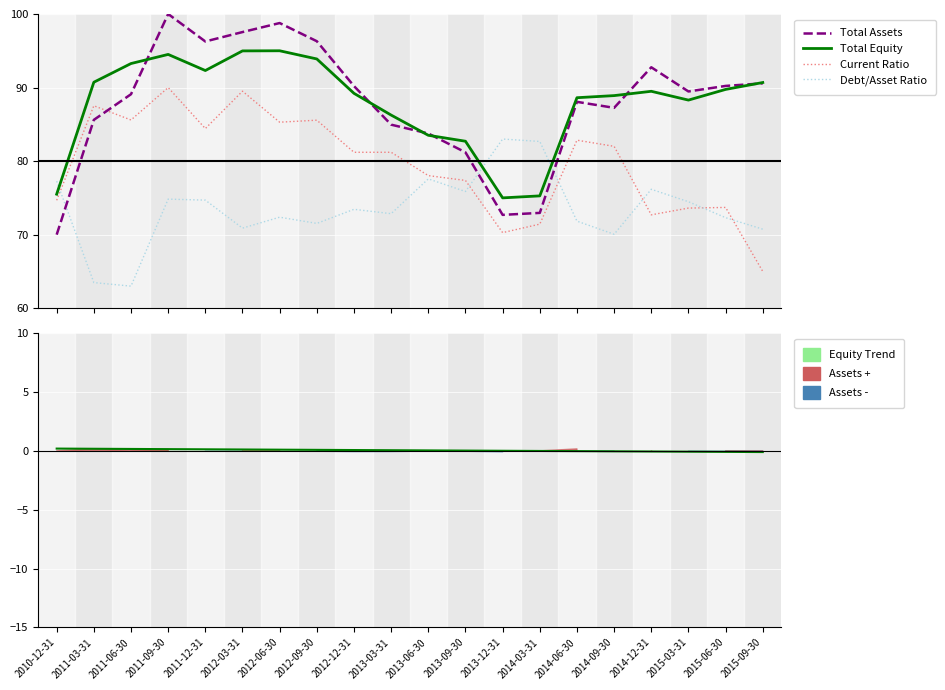

What is the sum of the Total Equity values at 2014-03-31 and 2013-06-30?

158.8